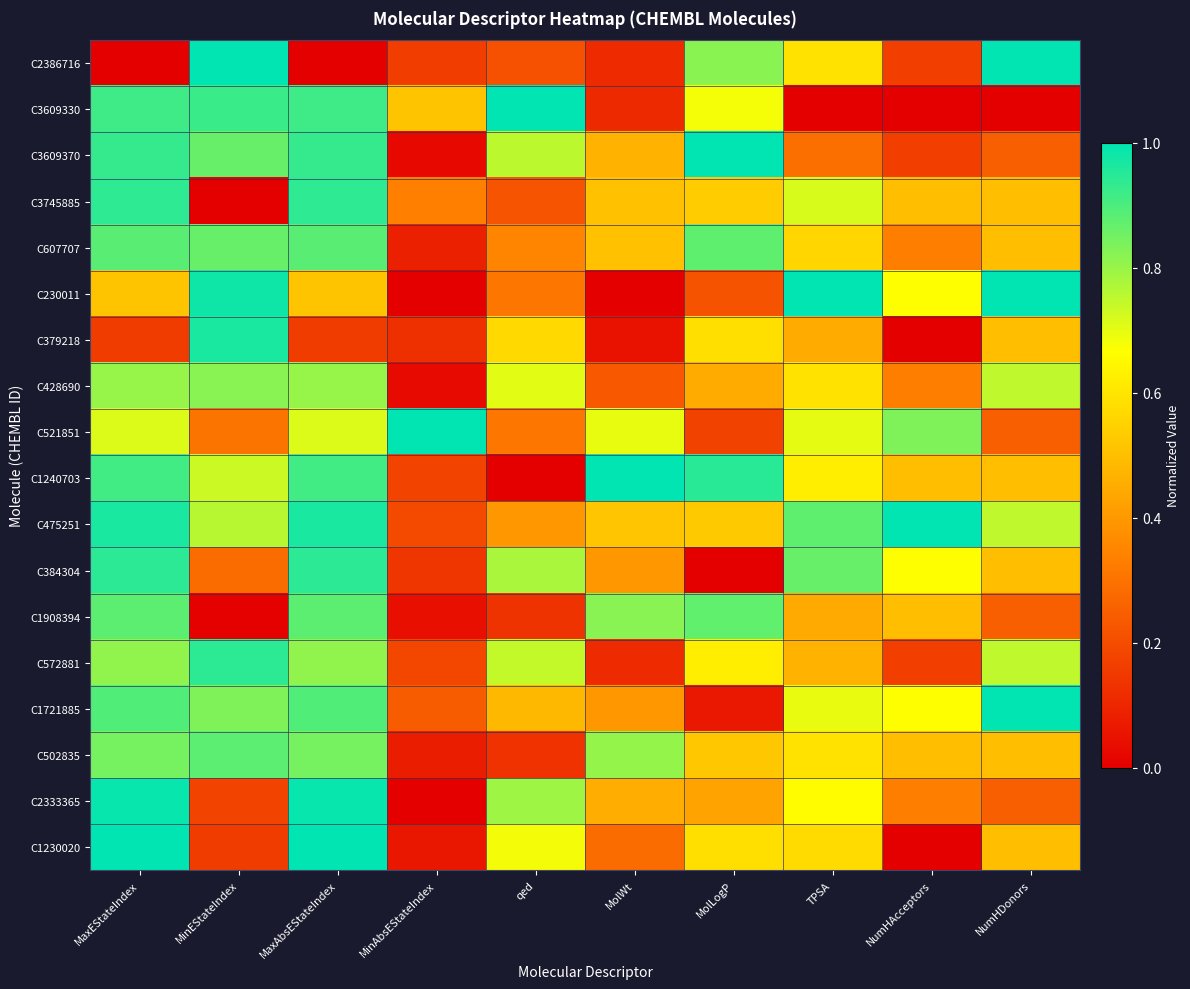

Which category has the highest value across all series?

MinEStateIndex